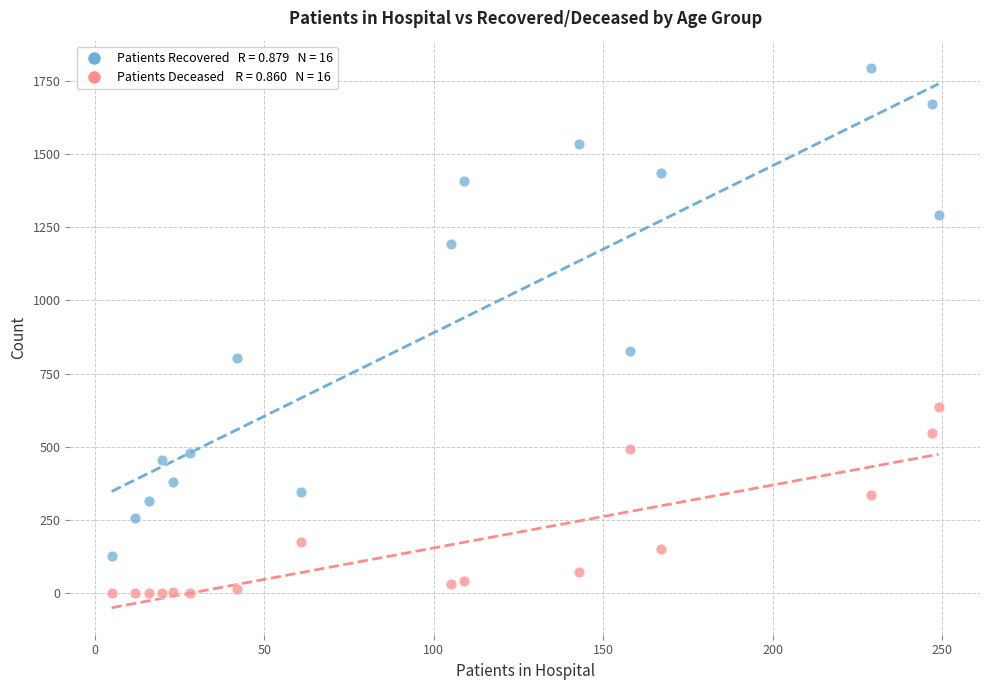

Across all series, what Y value is closest to 897?

826